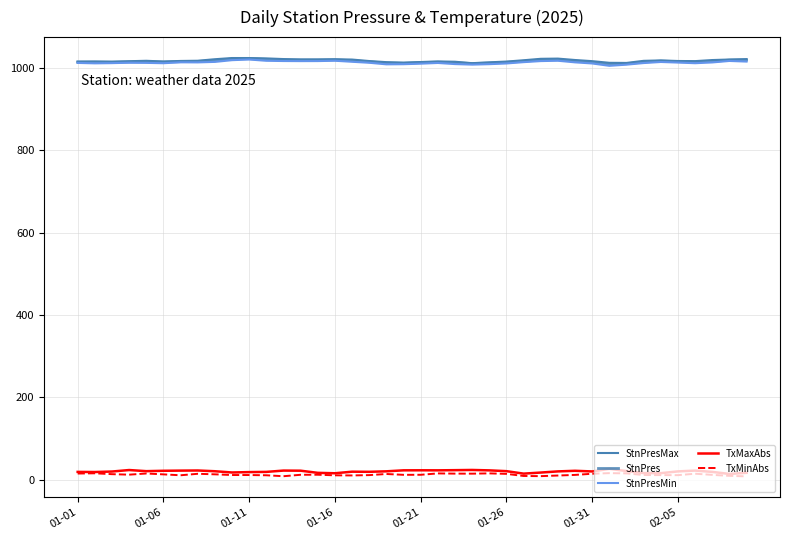

True or false: StnPresMax and StnPres cross at least once.

False